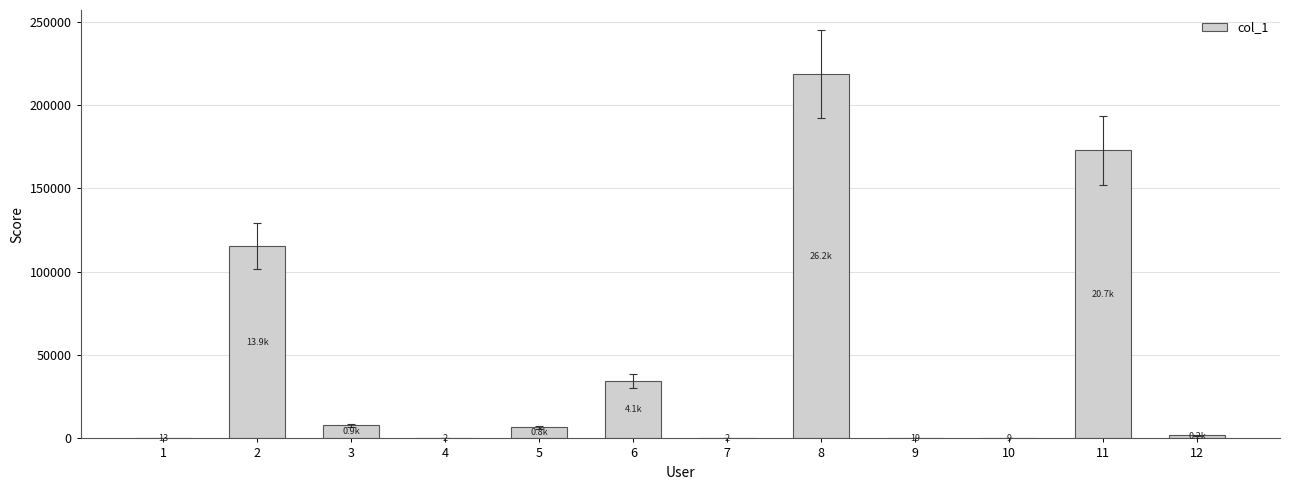

The value at 11 is 301032. True or false?

False